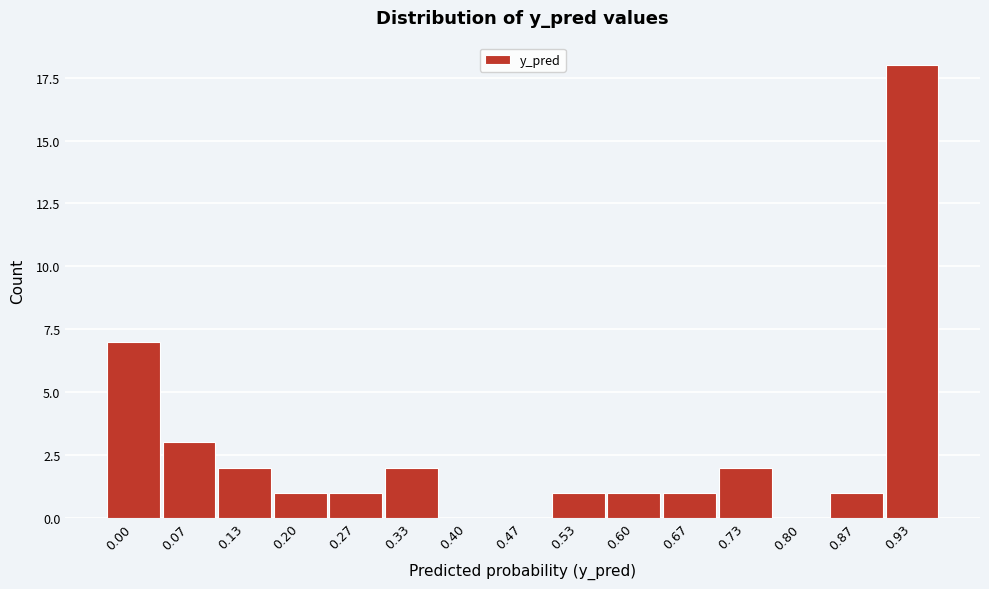

Reading left to right, list all the values displayed in this chart.

0.00=7	0.07=3	0.13=2	0.20=1	0.27=1	0.33=2	0.40=0	0.47=0	0.53=1	0.60=1	0.67=1	0.73=2	0.80=0	0.87=1	0.93=18